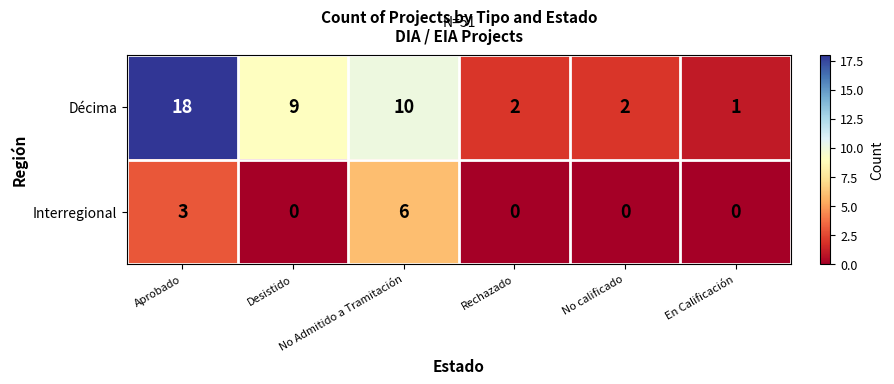

What is the spread (max minus min) of values at Rechazado?

2